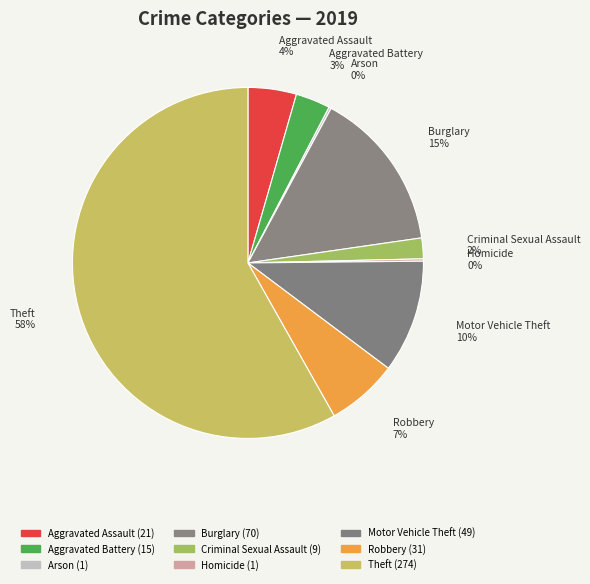

To the nearest percent, what is the average slice percentage?

11%